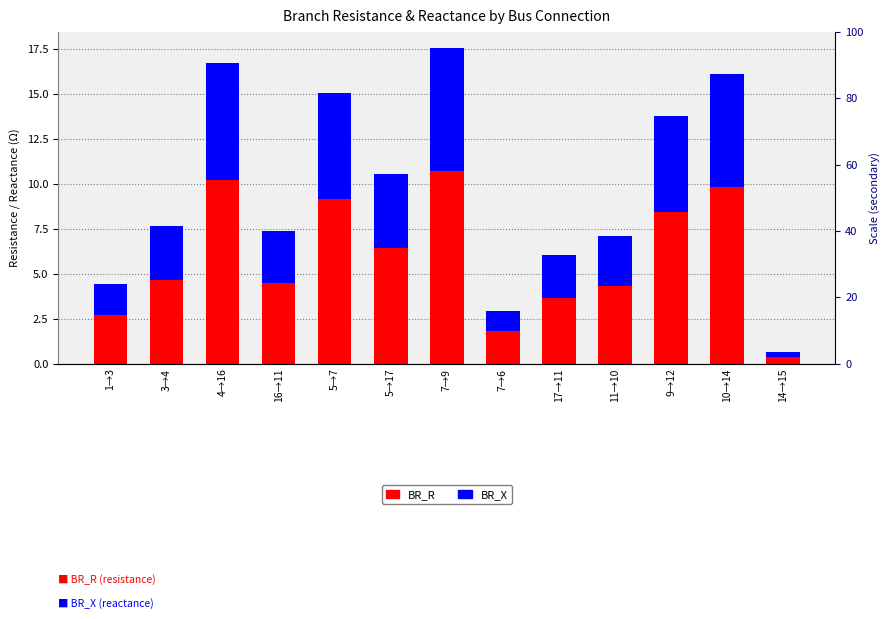

Which series changed the most between 5→17 and 14→15?

BR_R